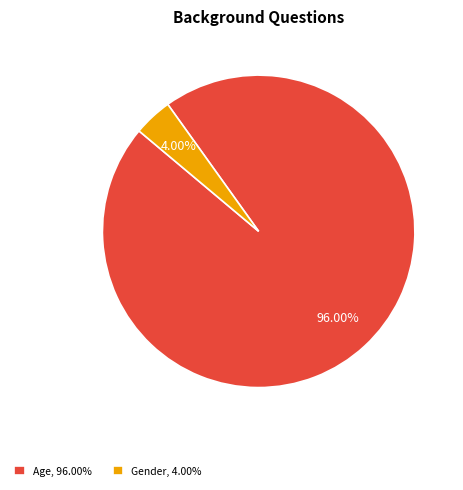

Which slice is the largest?

Age